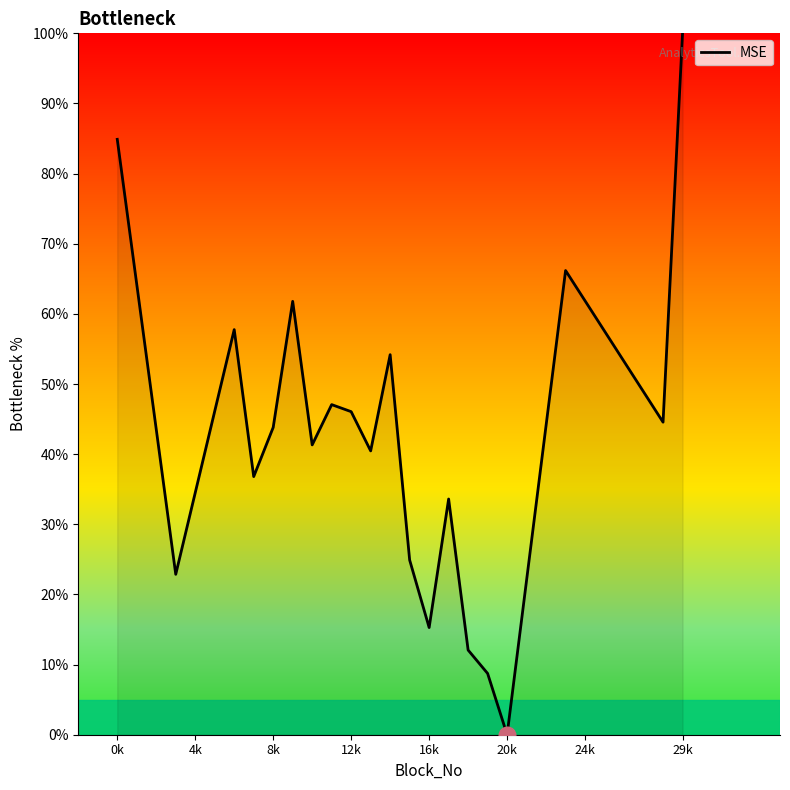

What is the maximum value shown in the chart?

100.0